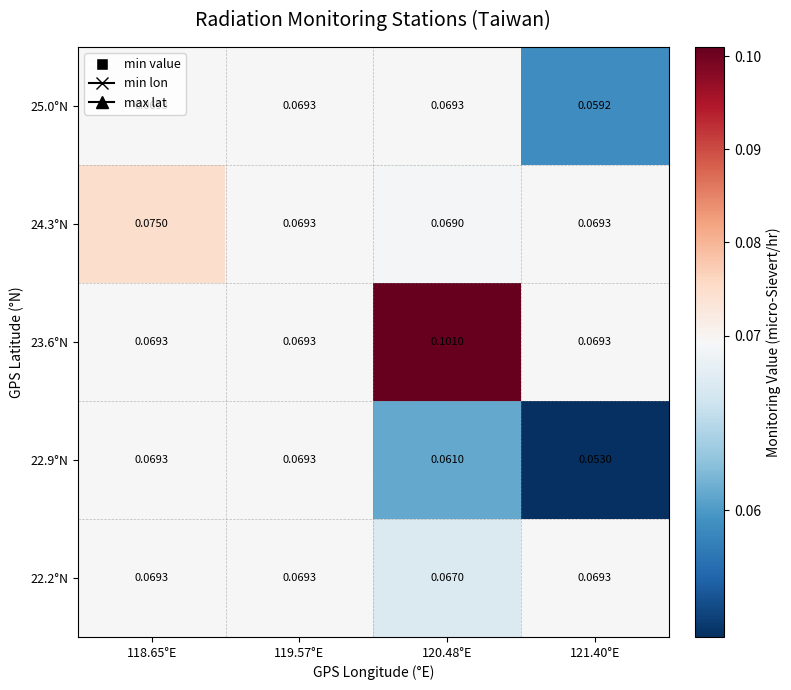

Is the value of 25.0°N at 121.40°E greater than the value of 22.9°N at 120.48°E?

No